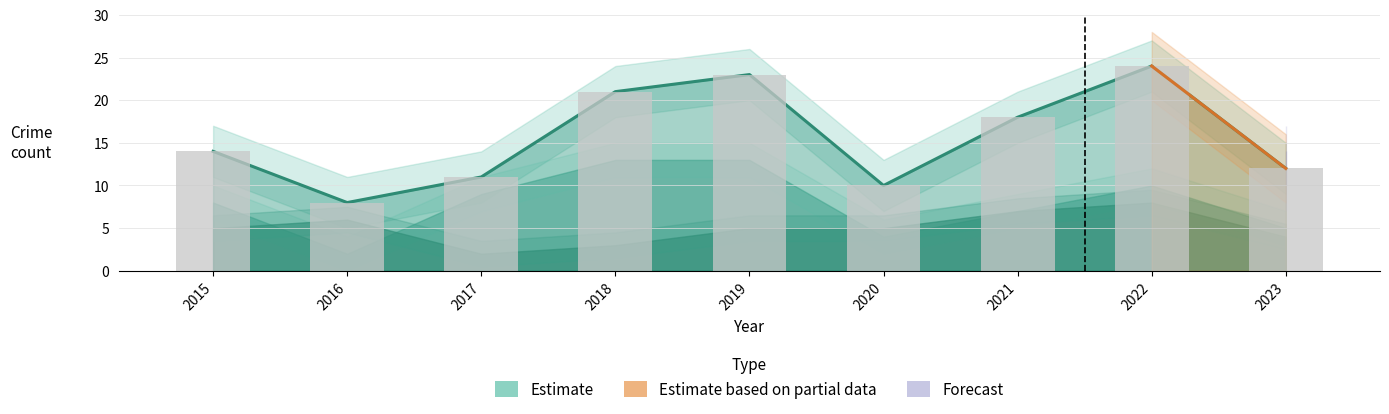

Reading left to right, transcribe all the data shown in this chart.

Robbery: 2015=5	2016=6	2017=2	2018=3	2019=5	2020=5	2021=7	2022=8	2023=4
Theft: 2015=8	2016=2	2017=9	2018=13	2019=13	2020=4	2021=7	2022=10	2023=5
Aggravated Battery: 2015=1	2016=0	2017=0	2018=4	2019=1	2020=0	2021=2	2022=5	2023=2
Aggravated Assault: 2015=0	2016=0	2017=0	2018=1	2019=3	2020=1	2021=1	2022=0	2023=1
Total: 2015=14	2016=8	2017=11	2018=21	2019=23	2020=10	2021=18	2022=24	2023=12